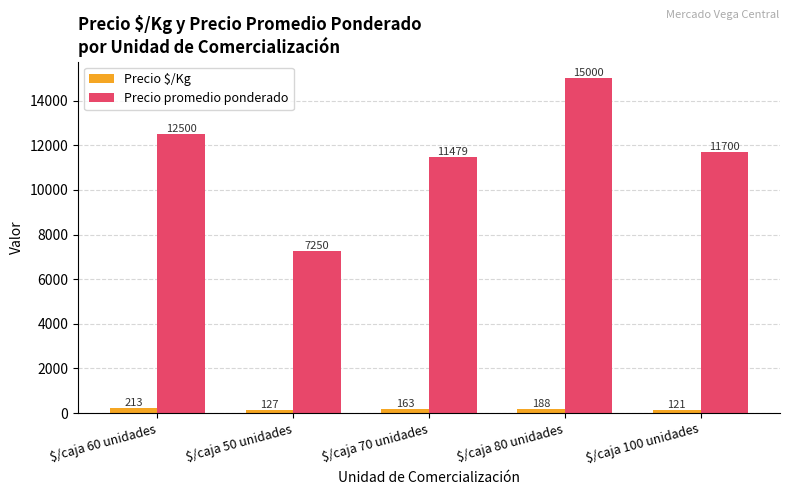

Reading left to right, list all the values displayed in this chart.

Precio $/Kg: $/caja 60 unidades=213	$/caja 50 unidades=127	$/caja 70 unidades=163	$/caja 80 unidades=188	$/caja 100 unidades=121
Precio promedio ponderado: $/caja 60 unidades=12500	$/caja 50 unidades=7250	$/caja 70 unidades=11479	$/caja 80 unidades=15000	$/caja 100 unidades=11700